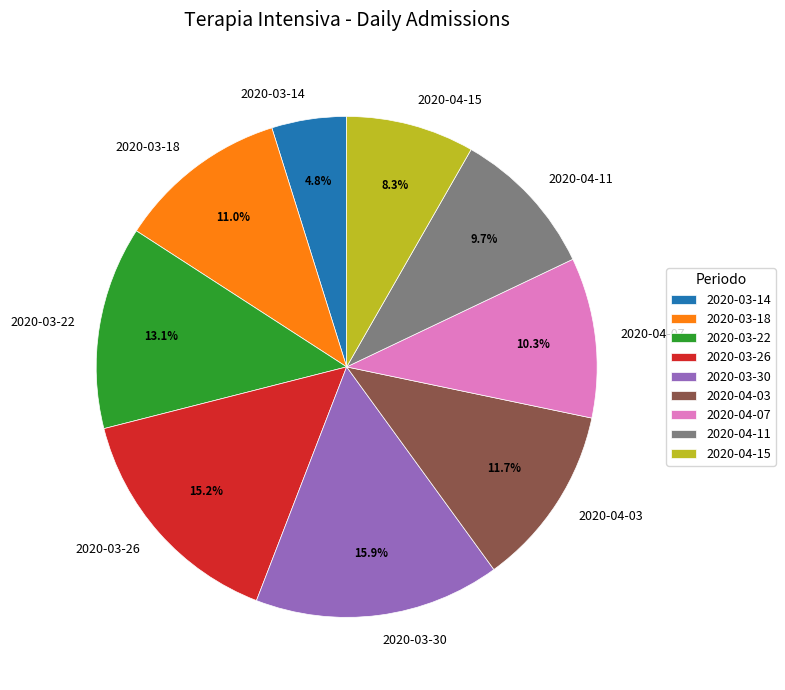

What portion of the pie excludes 2020-03-14?

95.2%